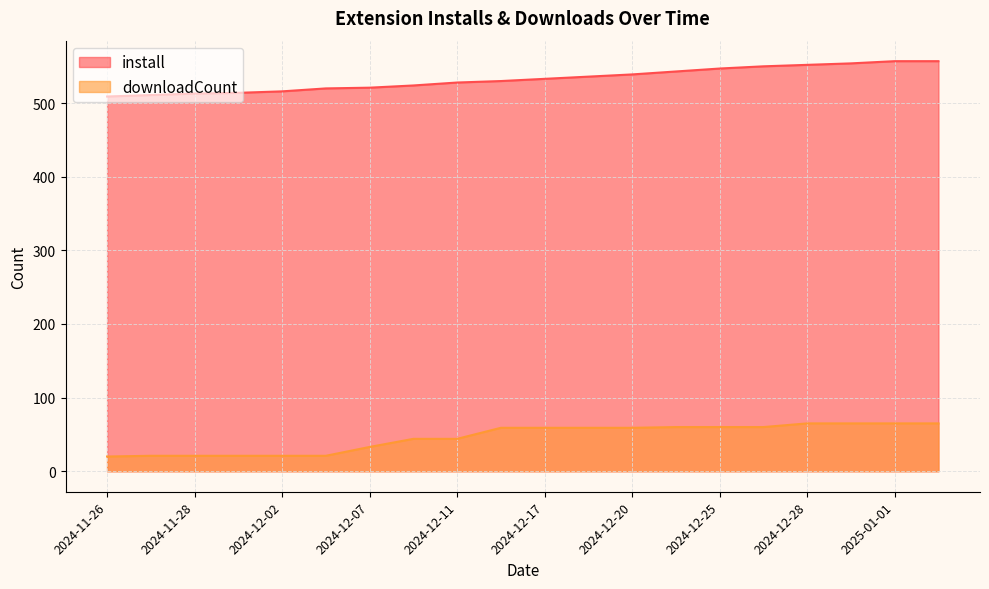

What is the label of the 14th point from the right?

2024-12-07